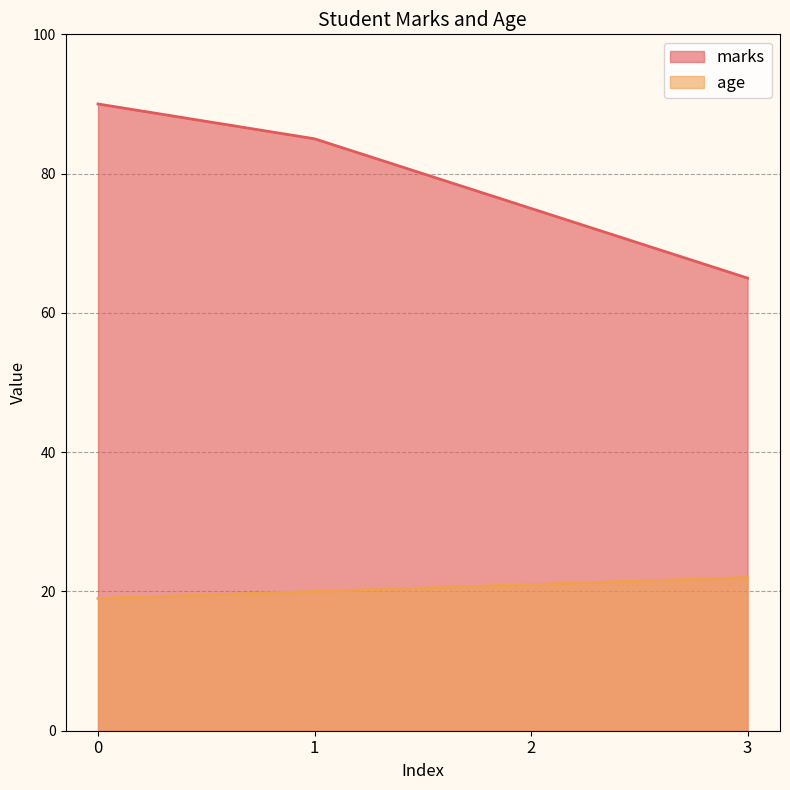

What is the difference between the highest and lowest values at 0?

71